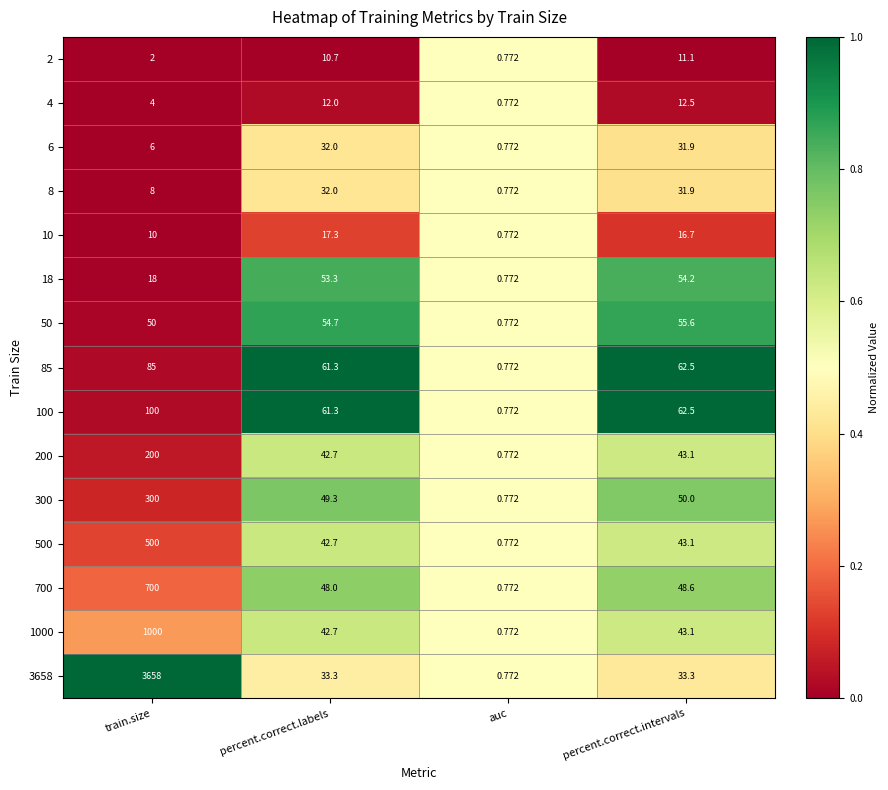

At train.size, list the series in order from largest to smallest.

3658, 1000, 700, 500, 300, 200, 100, 85, 50, 18, 10, 8, 6, 4, 2